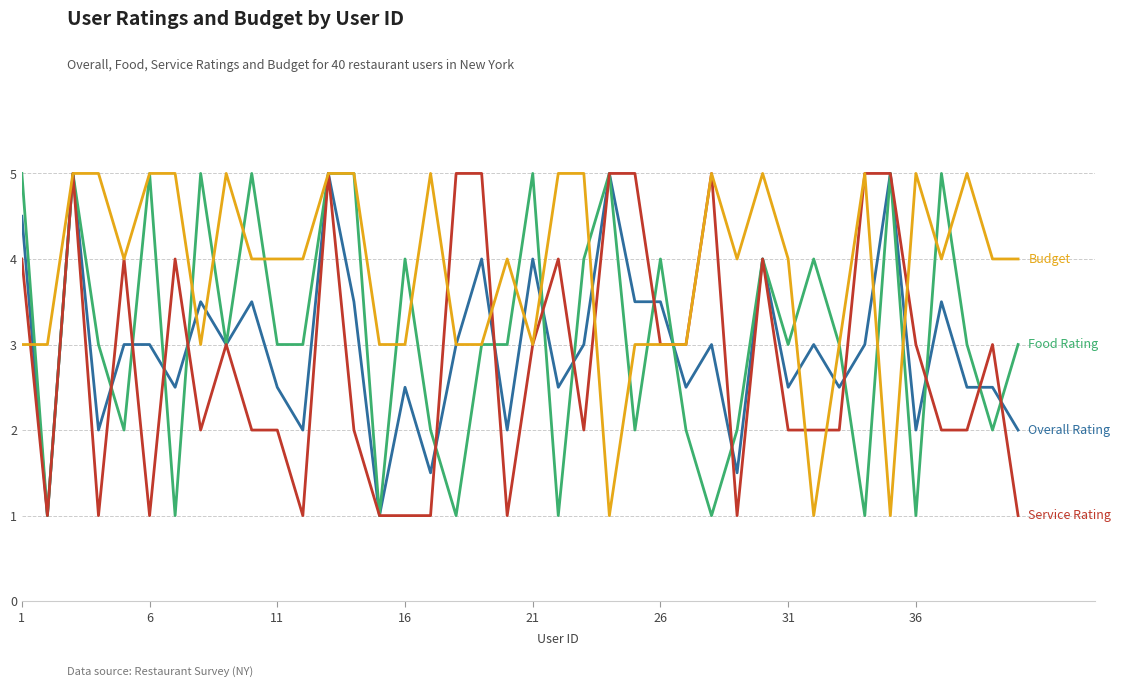

What is the smallest value displayed?

1.0